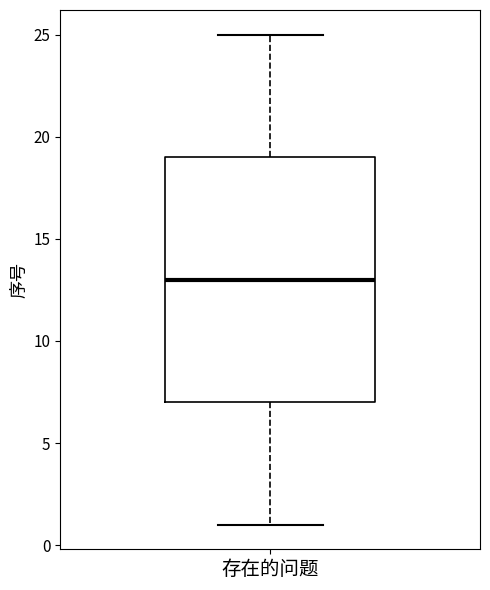

Where does the lower whisker of the box for 存在的问题 end on the y-axis? The values are not printed on the chart, so give them approximately, as read against the axis.

1